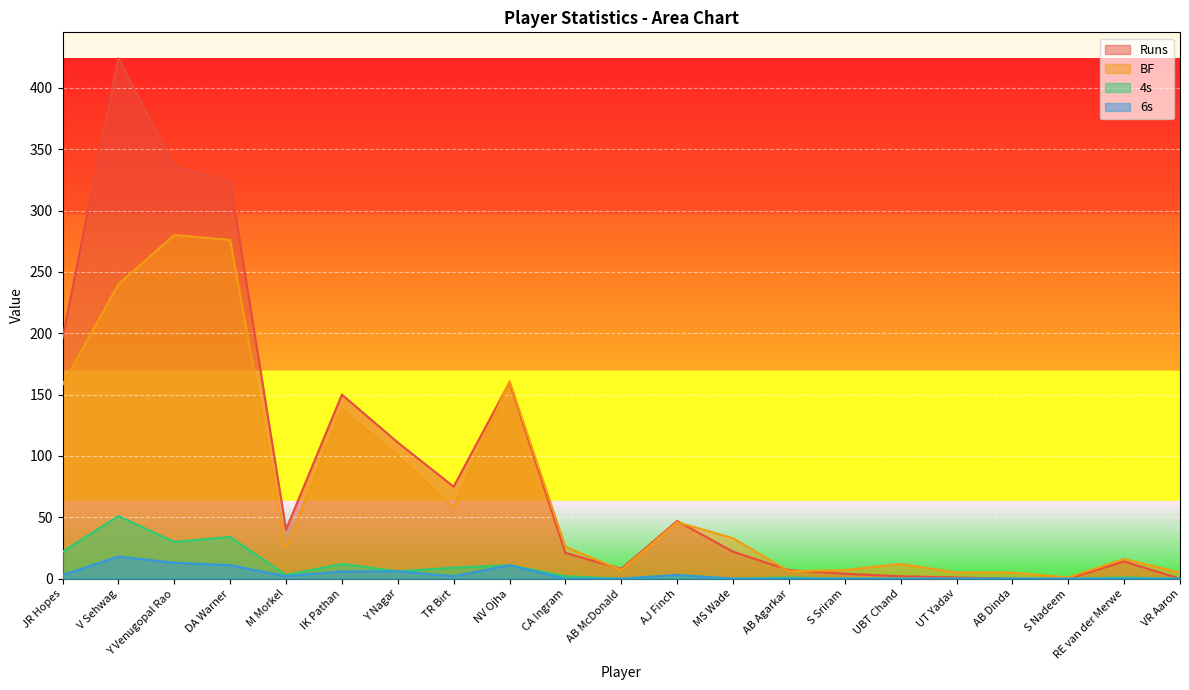

At how many categories does at least one series exceed 398?

1